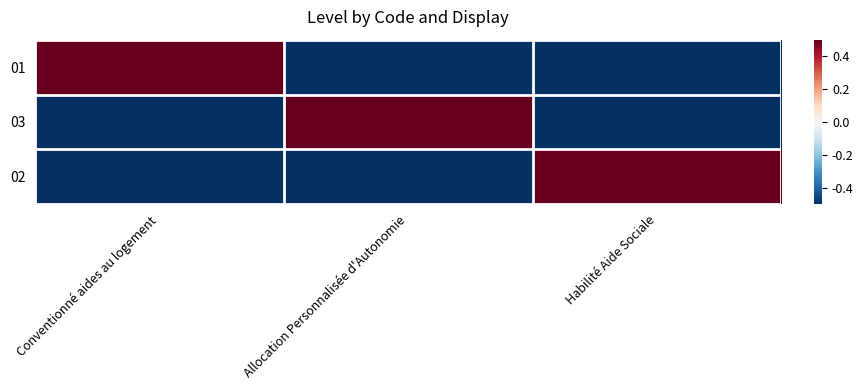

Reading left to right, extract all data points from this chart.

01: Conventionné aides au logement=0.5	Allocation Personnalisée d'Autonomie=-0.5	Habilité Aide Sociale=-0.5
03: Conventionné aides au logement=-0.5	Allocation Personnalisée d'Autonomie=0.5	Habilité Aide Sociale=-0.5
02: Conventionné aides au logement=-0.5	Allocation Personnalisée d'Autonomie=-0.5	Habilité Aide Sociale=0.5